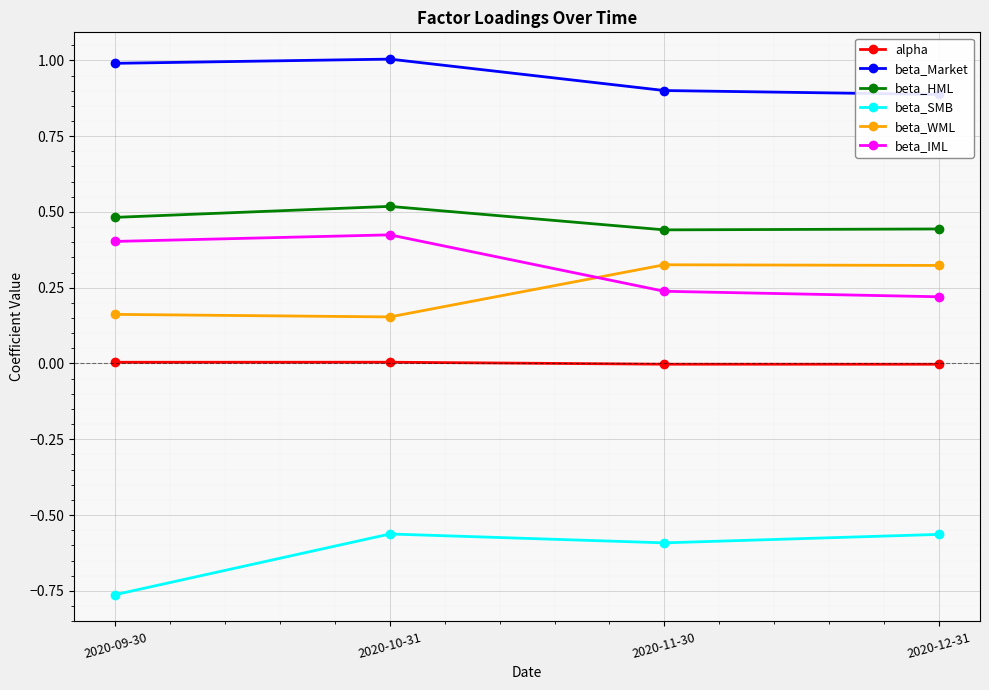

What is the minimum value for beta_Market?

0.9